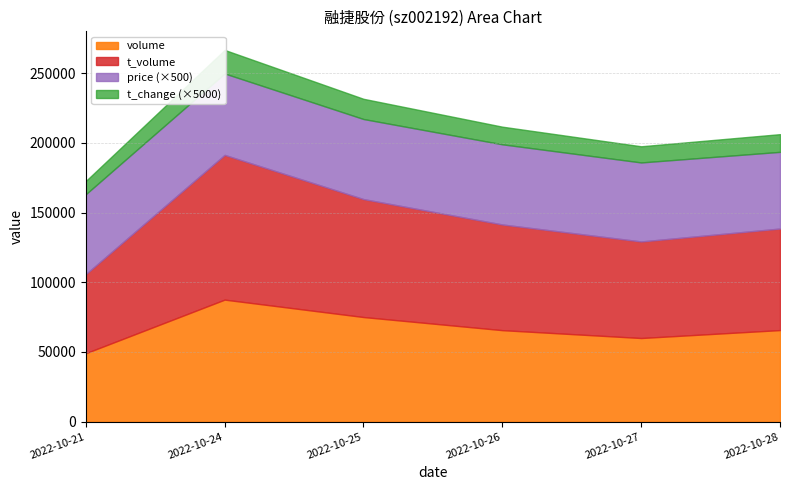

At which label does t_volume reach its minimum?

2022-10-21